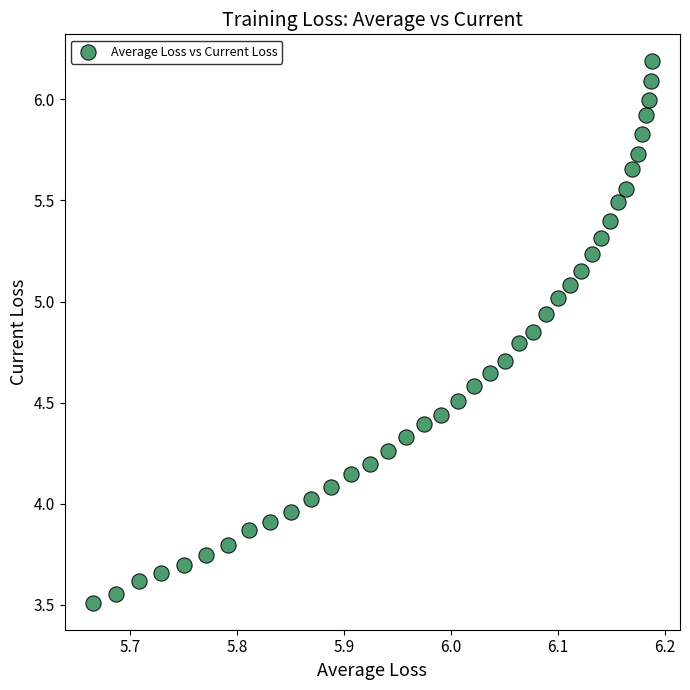

What is the range of Y values (max minus min)?

2.7